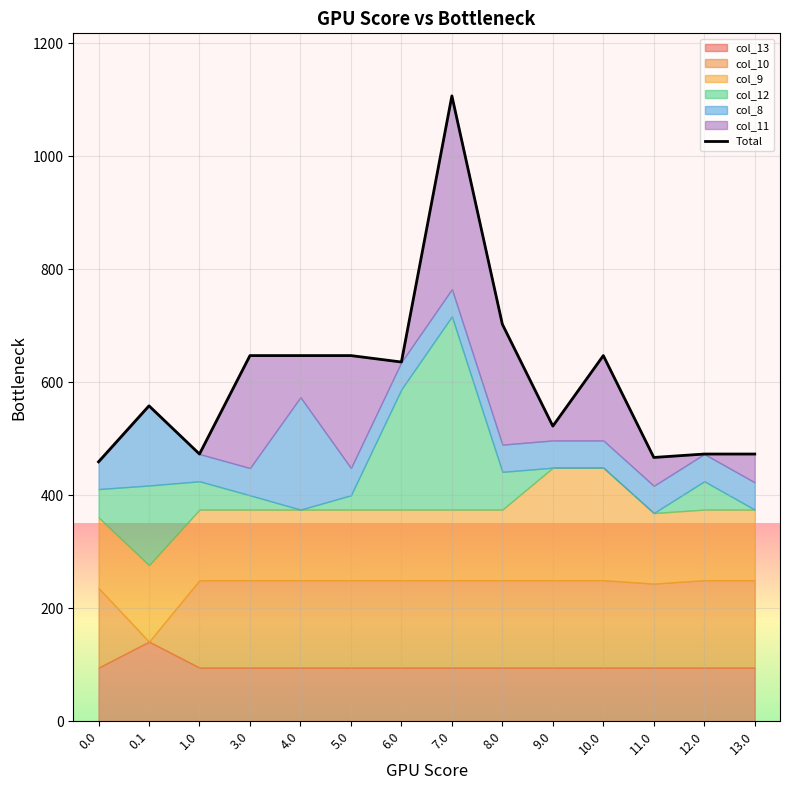

What position from the right is 4.0?

10